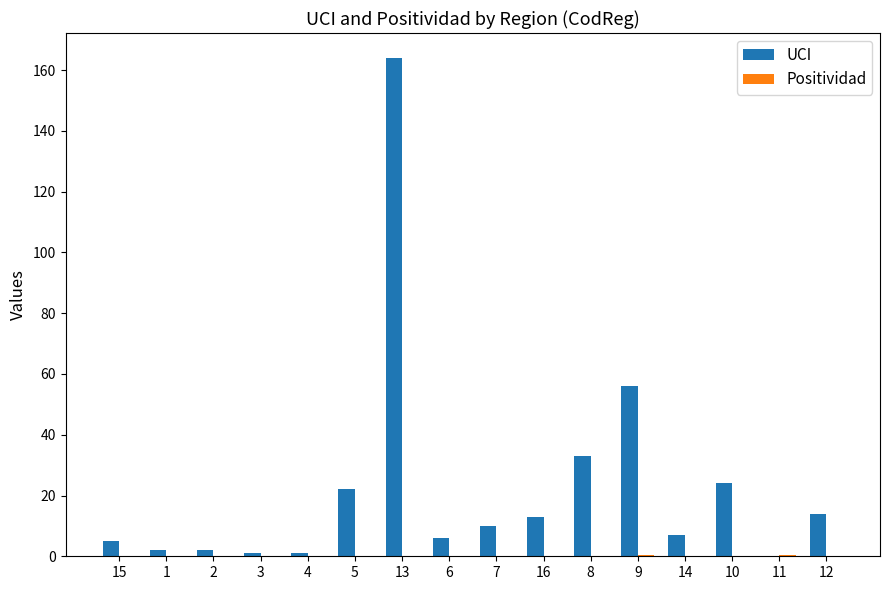

What is the sum of all UCI values?

360.0